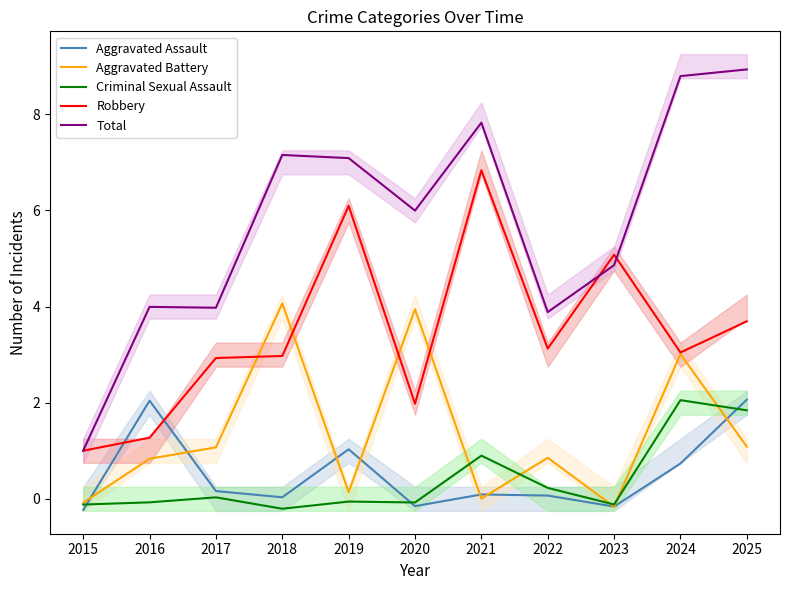

How many data points in Criminal Sexual Assault are above 0?

5